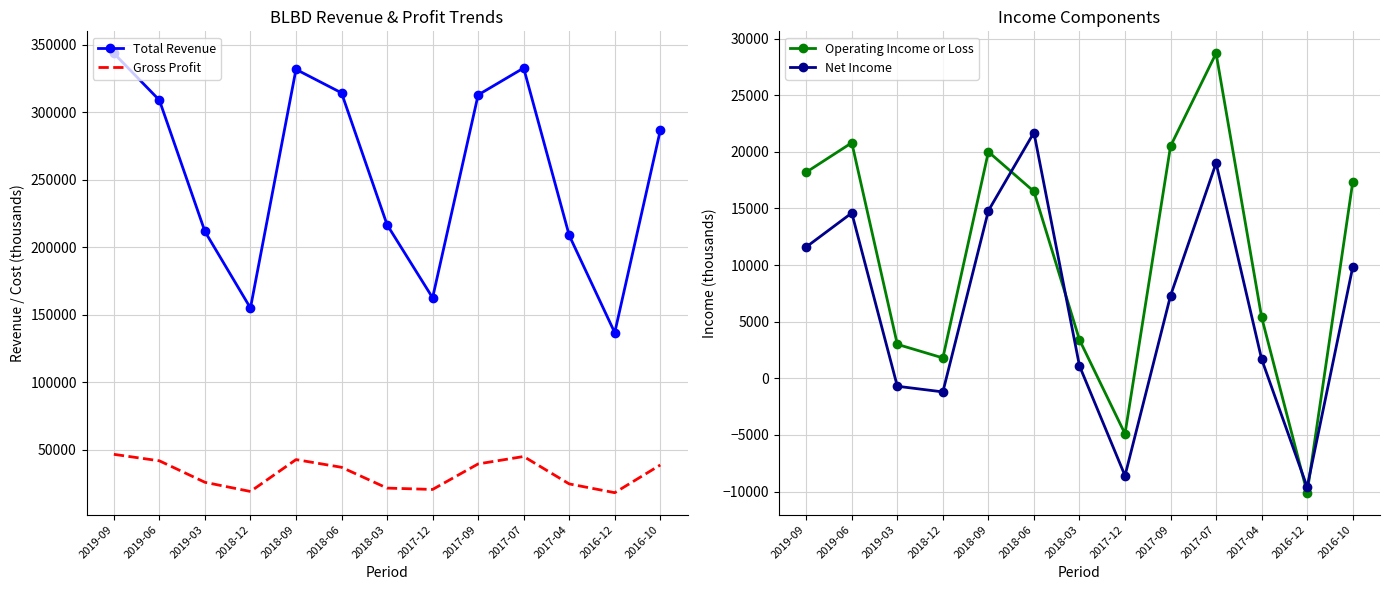

The value of Operating Income or Loss at 2018-09 is 4694. True or false?

False